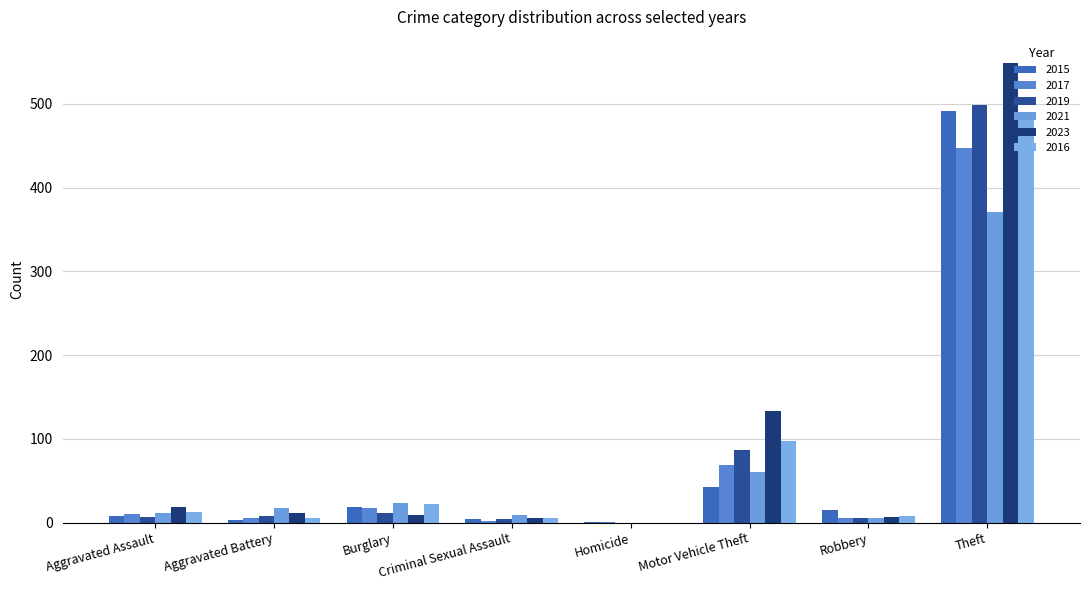

At which category does the chart reach its minimum across all series?

Homicide